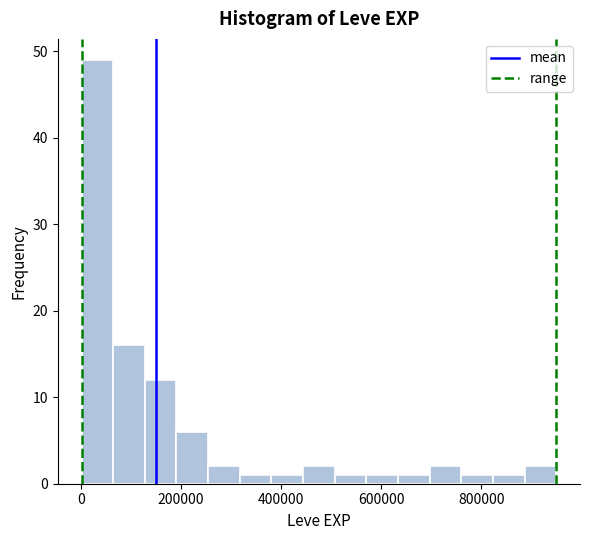

Around what value on the x-axis is the tallest bar? Give the approximate position of its centre, as read against the axis.

40000